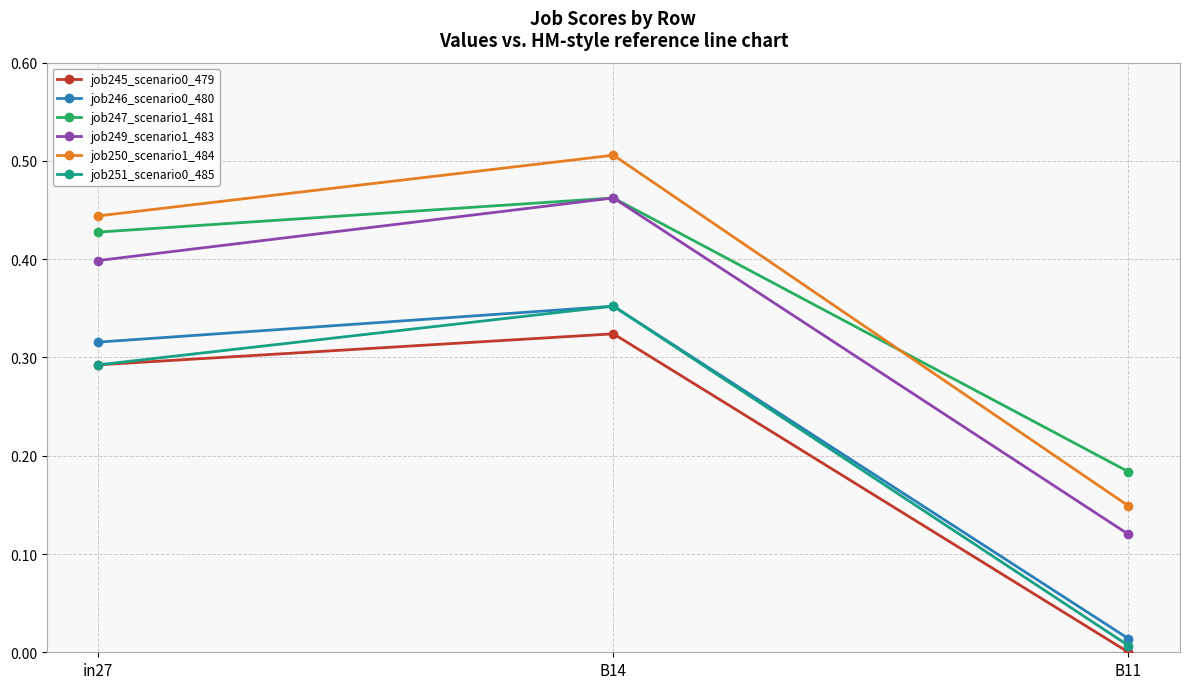

Is it true that job249_scenario1_483 equals 0.7 at B14?

False